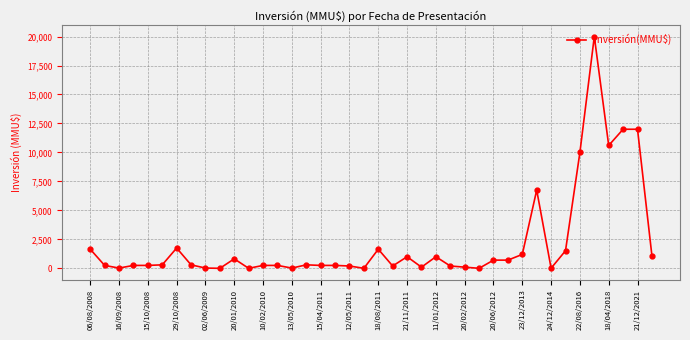

What is the sum of all values?

87957